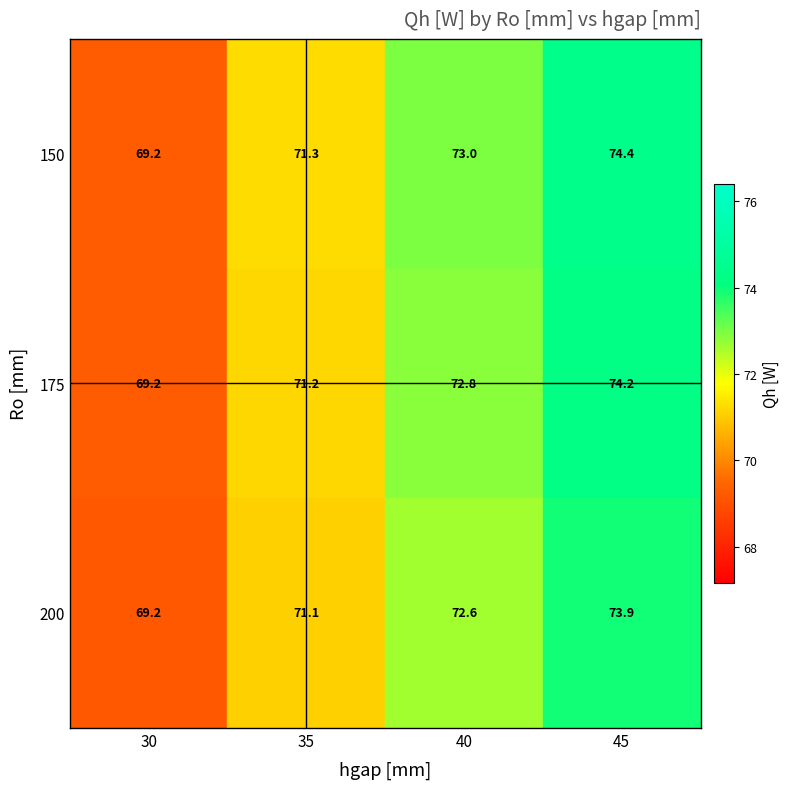

The 200 series shows 123.7 at 35. True or false?

False